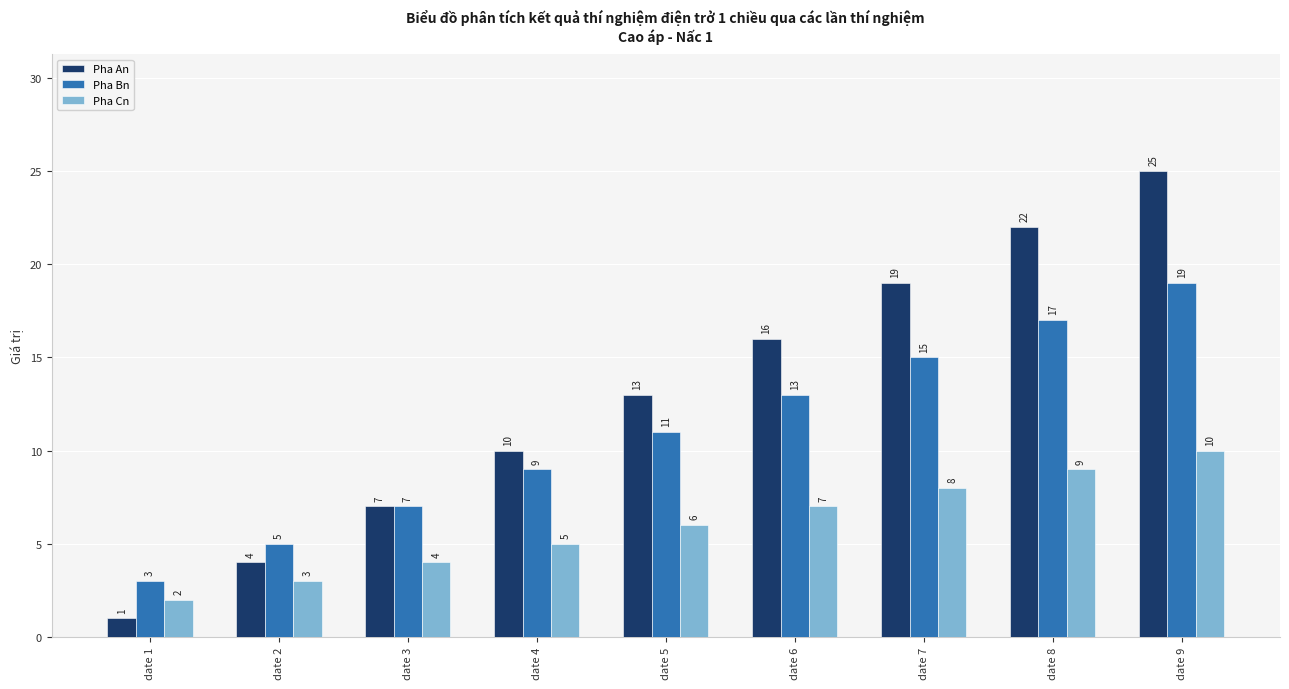

Reading left to right, extract all data points from this chart.

Pha An: 1	4	7	10	13	16	19	22	25
Pha Bn: 3	5	7	9	11	13	15	17	19
Pha Cn: 2	3	4	5	6	7	8	9	10